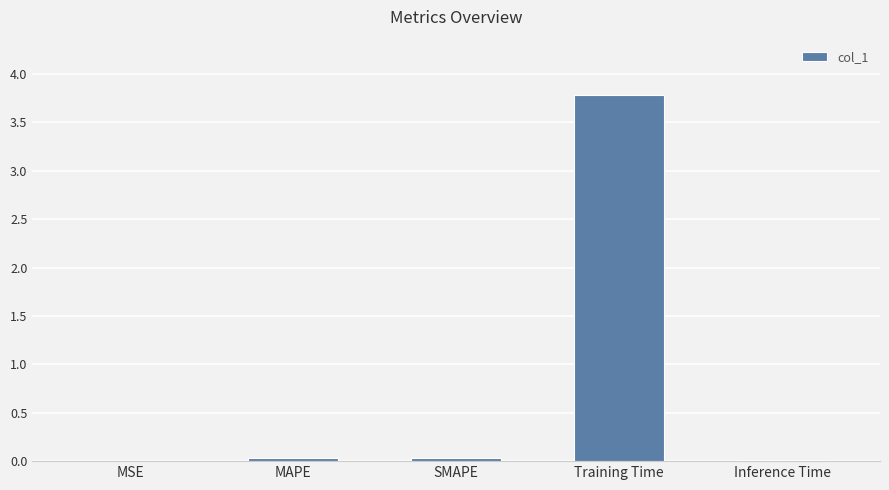

Count the number of categories in the chart.

5